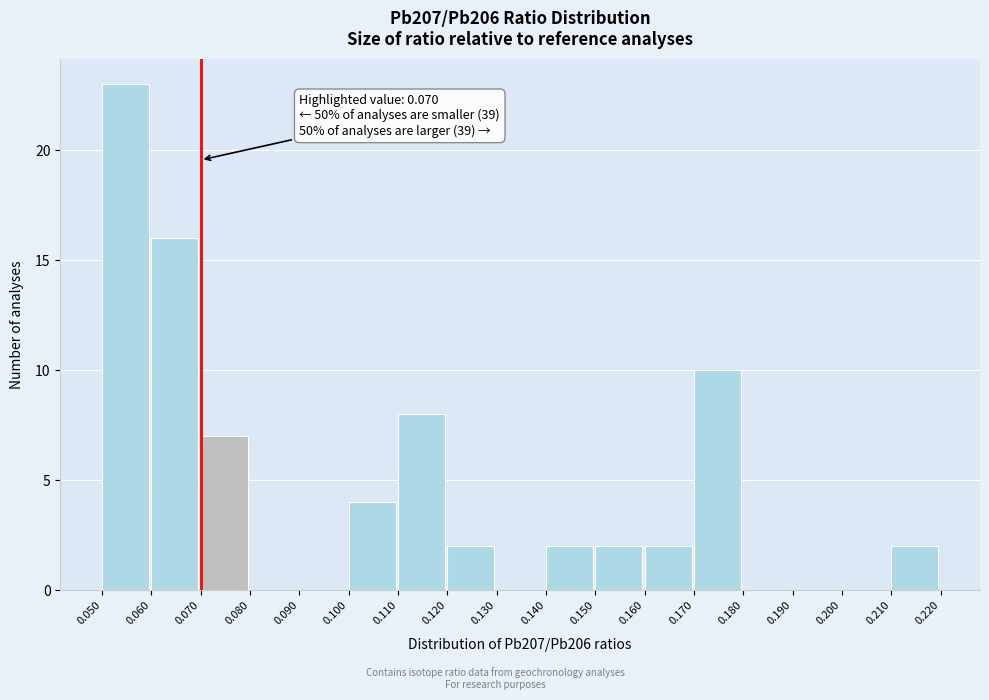

Which range on the x-axis has the tallest bar?

0.050 to 0.060